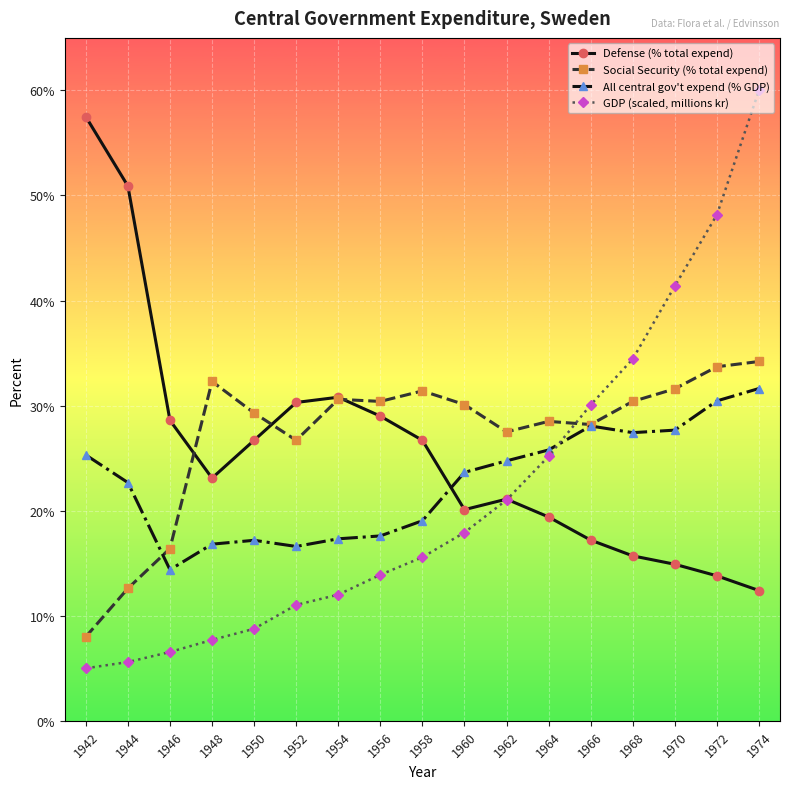

After their last crossing, which series has the higher values: Social Security (% total expend) or GDP (scaled, millions kr)?

GDP (scaled, millions kr)